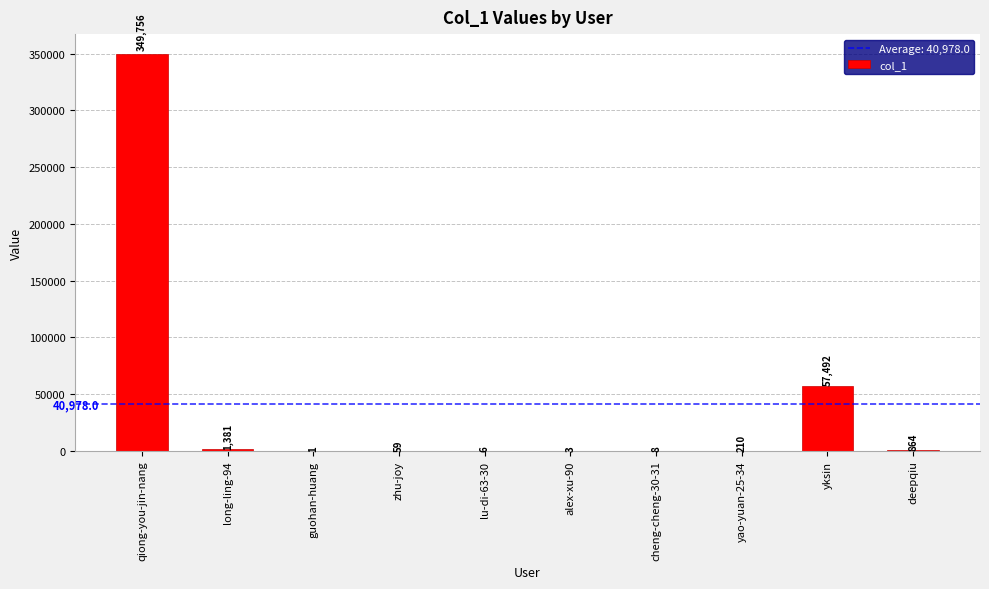

Read the value at yao-yuan-25-34, to the nearest 50.

200